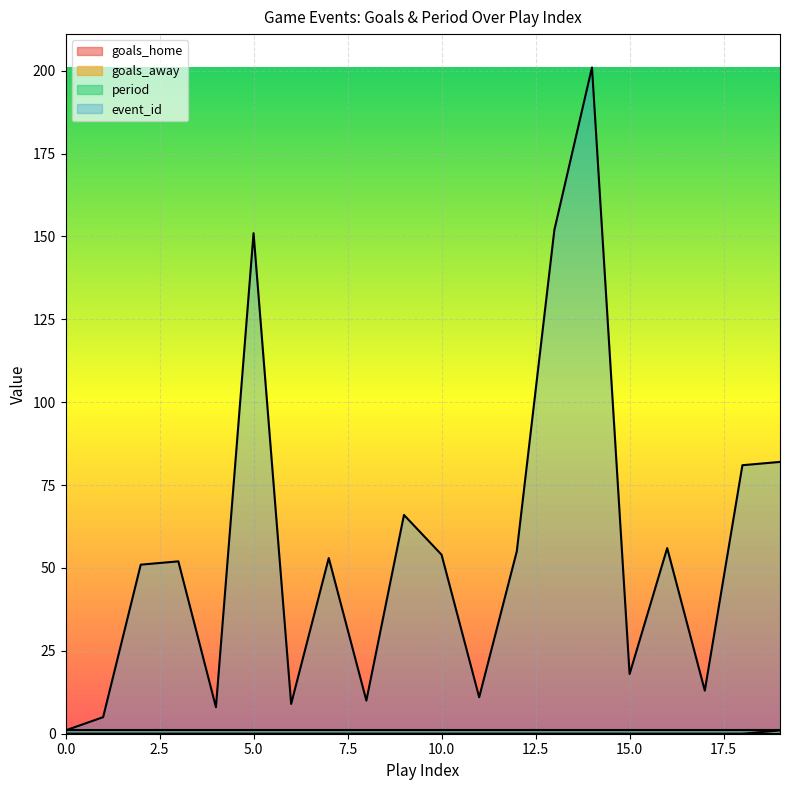

Which series has the largest total across all categories?

event_id